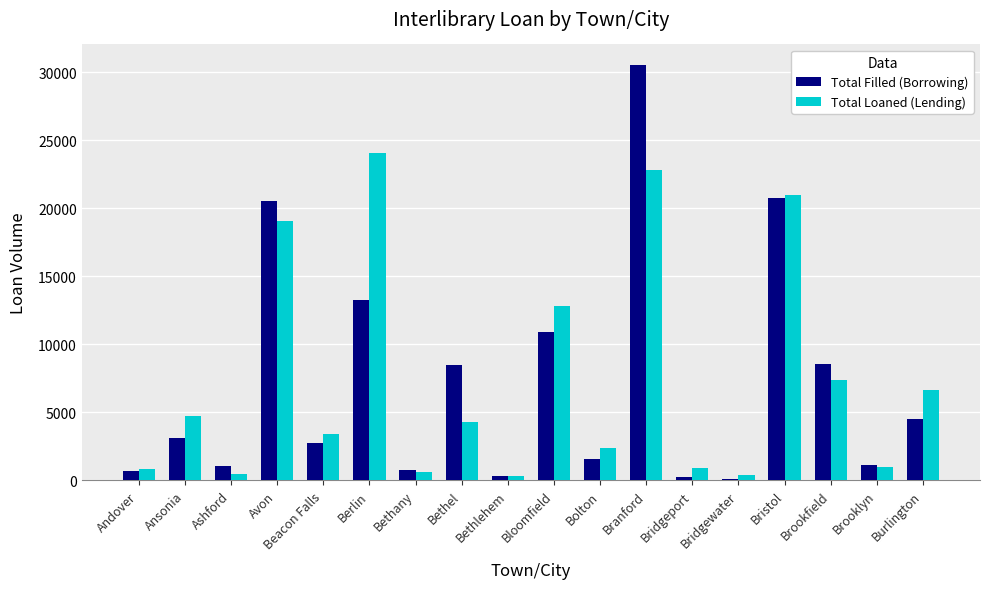

Is it true that Total Loaned (Lending) equals 4756 at Ansonia?

True